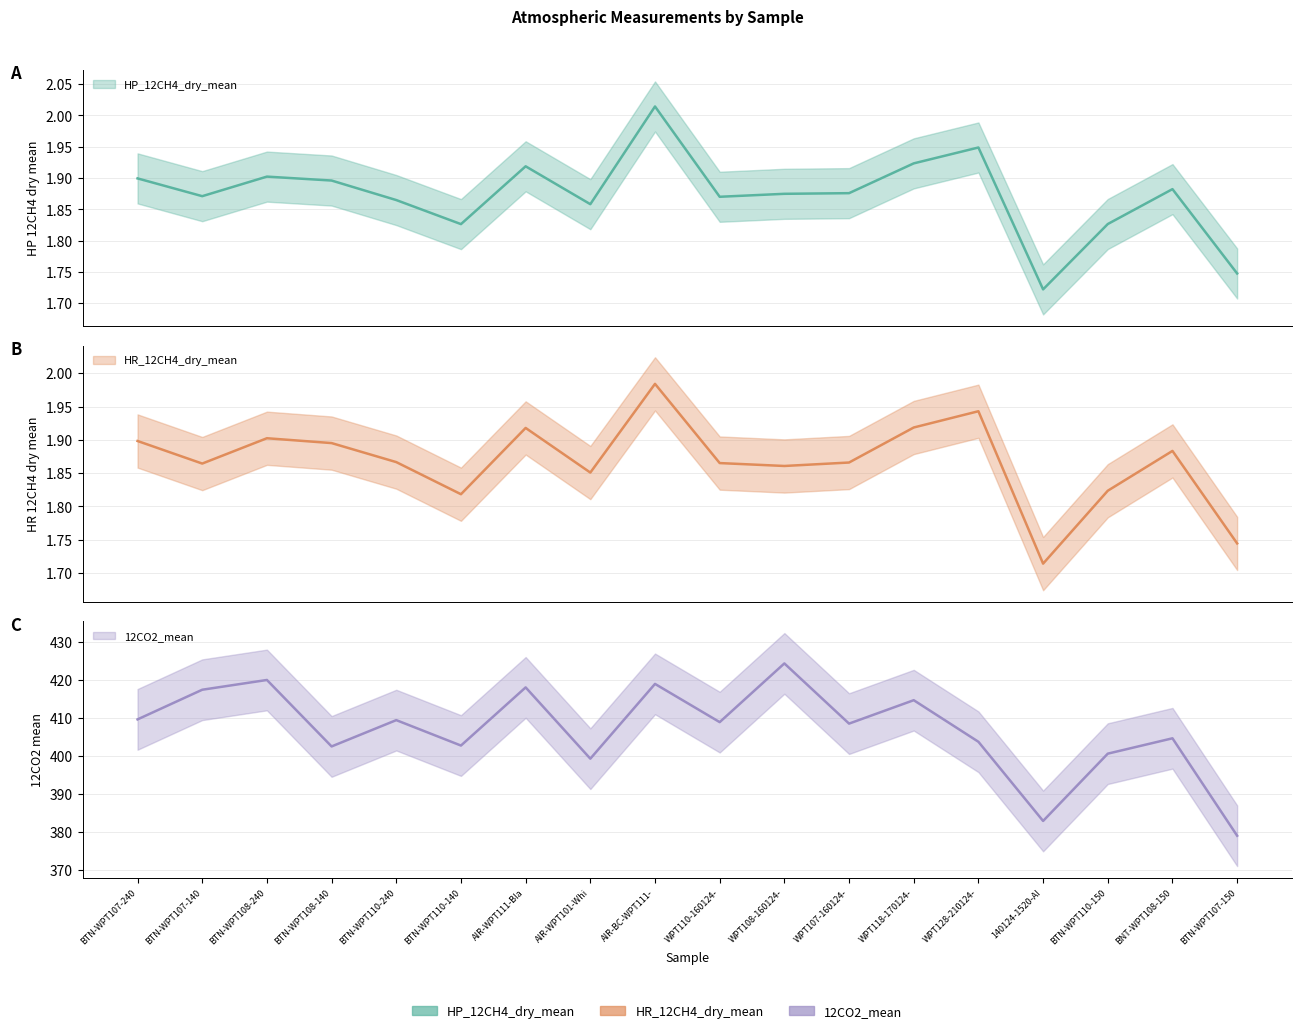

What are all the series names shown in the legend?

HP_12CH4_dry_mean, HR_12CH4_dry_mean, 12CO2_mean